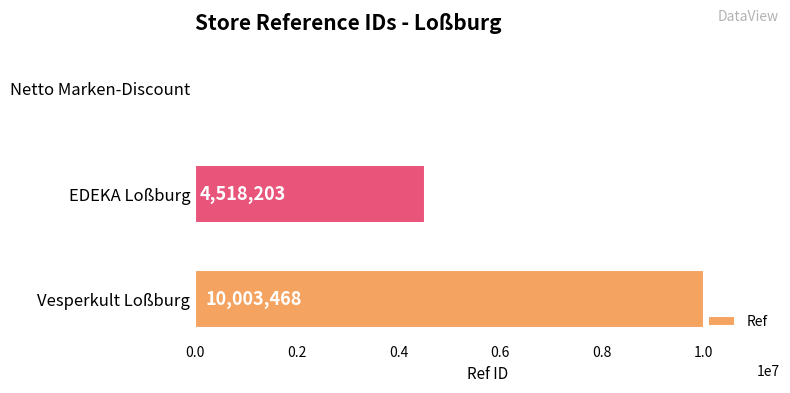

Reading bottom to top, list all the values displayed in this chart.

Vesperkult Loßburg=10003468	EDEKA Loßburg=4518203	Netto Marken-Discount=3037